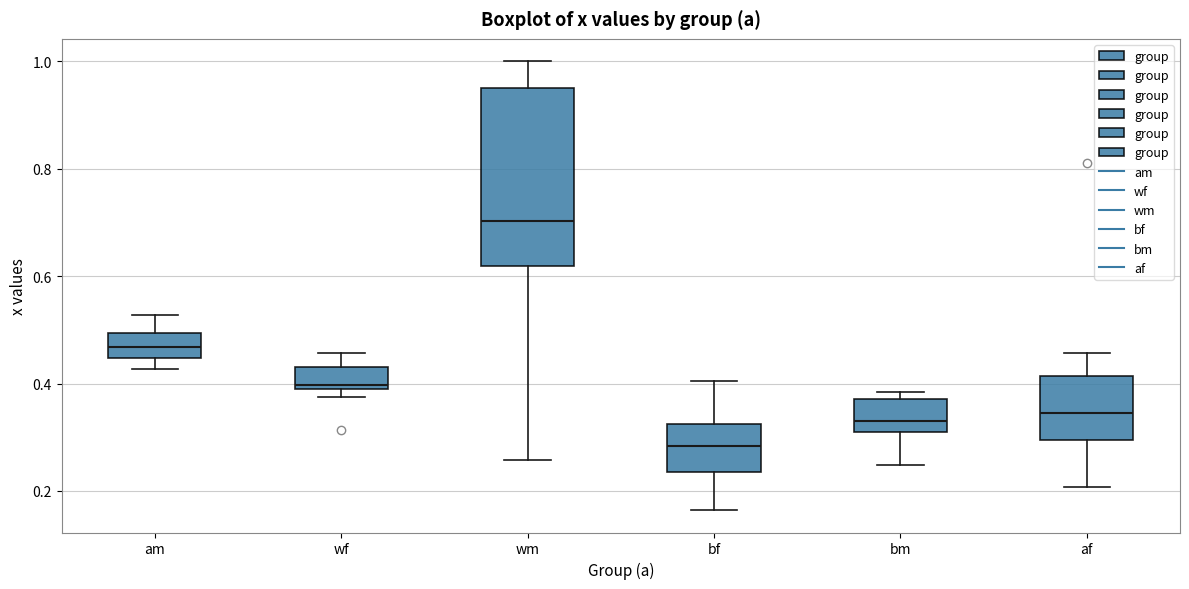

Reading left to right, transcribe this box plot: for each box, give where its median line is, the range the box spans, and where its two whiskers end, as read against the y-axis. The values are not printed on the chart, so give them approximately, as read against the axis.

am: median 0.46, box 0.44 to 0.50, whiskers 0.42 to 0.52
wf: median 0.40, box 0.38 to 0.44, whiskers 0.38 (just below the box's lower edge) to 0.46
wm: median 0.70, box 0.62 to 0.96, whiskers 0.26 to 1.00
bf: median 0.28, box 0.24 to 0.32, whiskers 0.16 to 0.40
bm: median 0.34, box 0.30 to 0.38, whiskers 0.24 to 0.38 (just above the box's upper edge)
af: median 0.34, box 0.30 to 0.42, whiskers 0.20 to 0.46